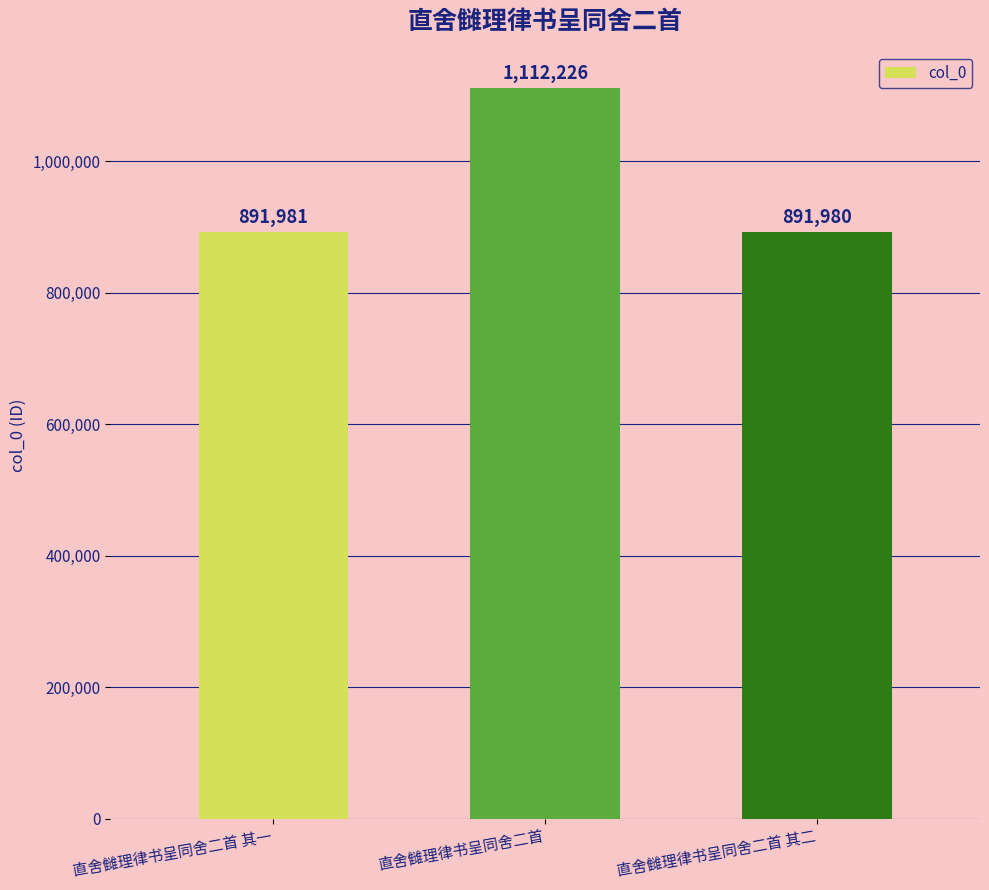

What is the change in value from 直舍雠理律书呈同舍二首 to 直舍雠理律书呈同舍二首 其二?

-220246